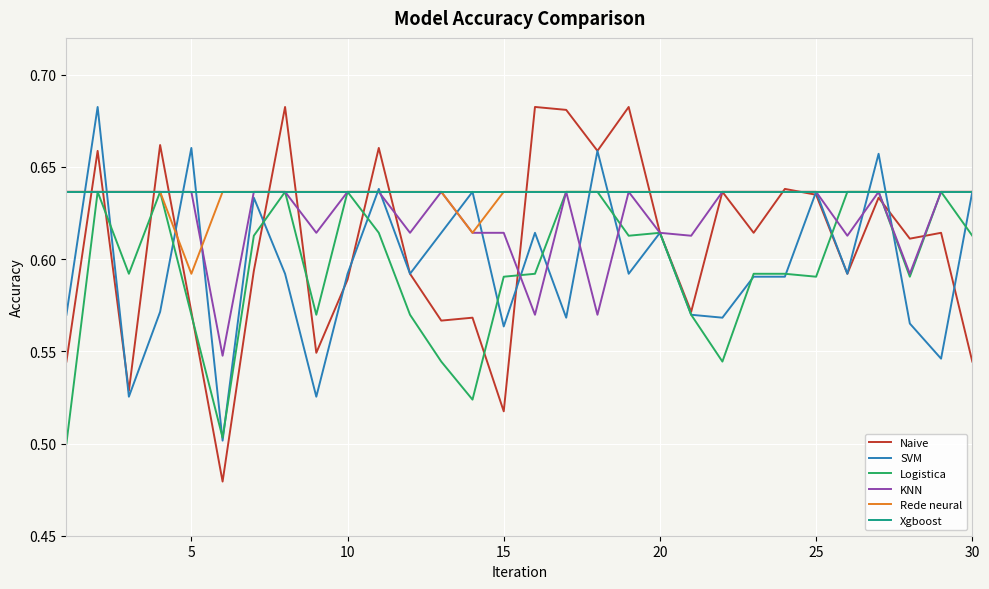

Which series has the largest range (max minus min)?

Naive